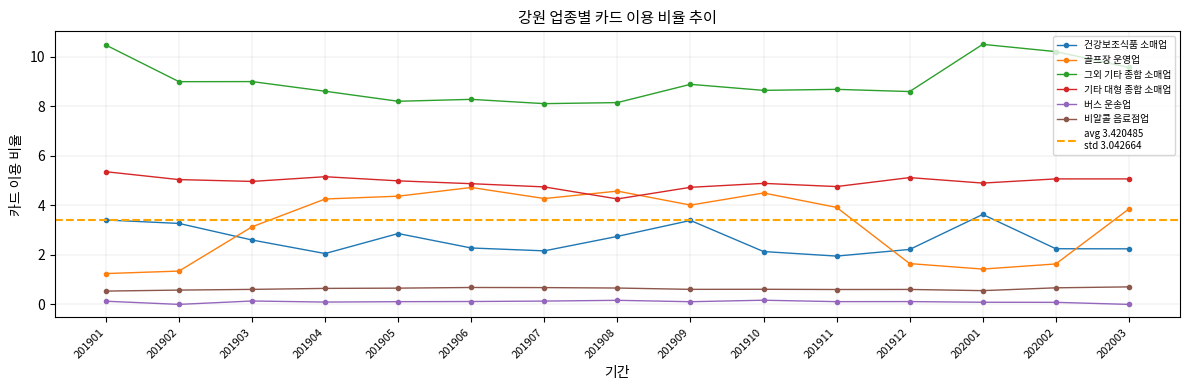

What is the difference between the highest and lowest values at 201902?

9.0